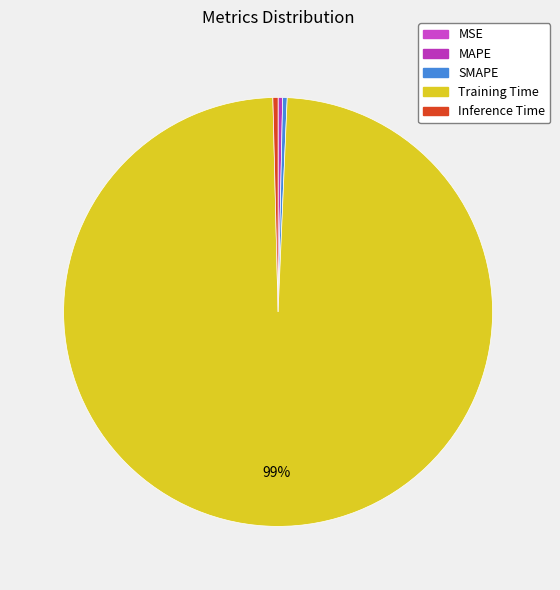

Combined, what portion of the pie is MSE and Training Time?

98.9%